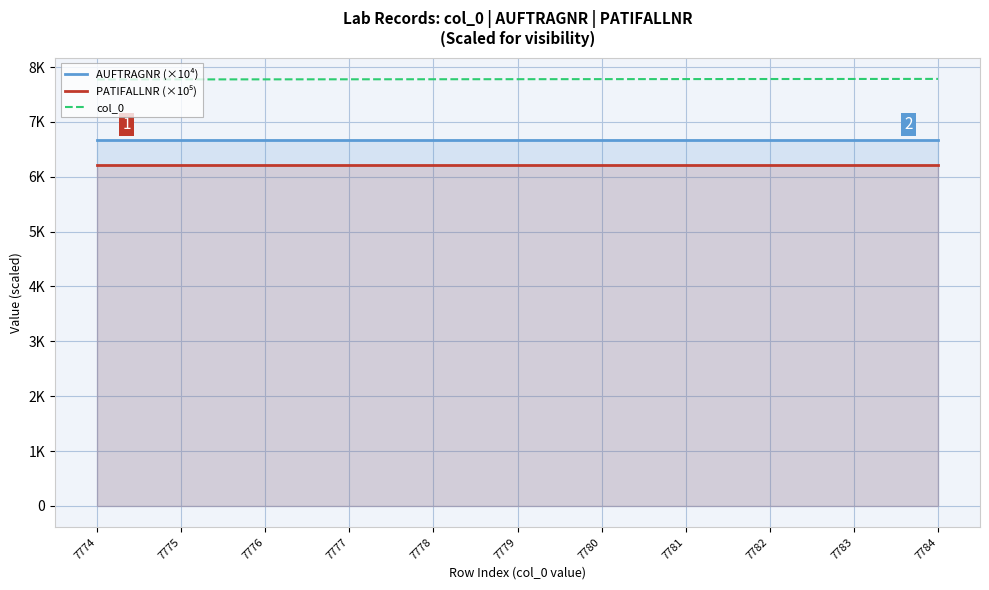

True or false: col_0 and PATIFALLNR (×10⁵) cross at least once.

False